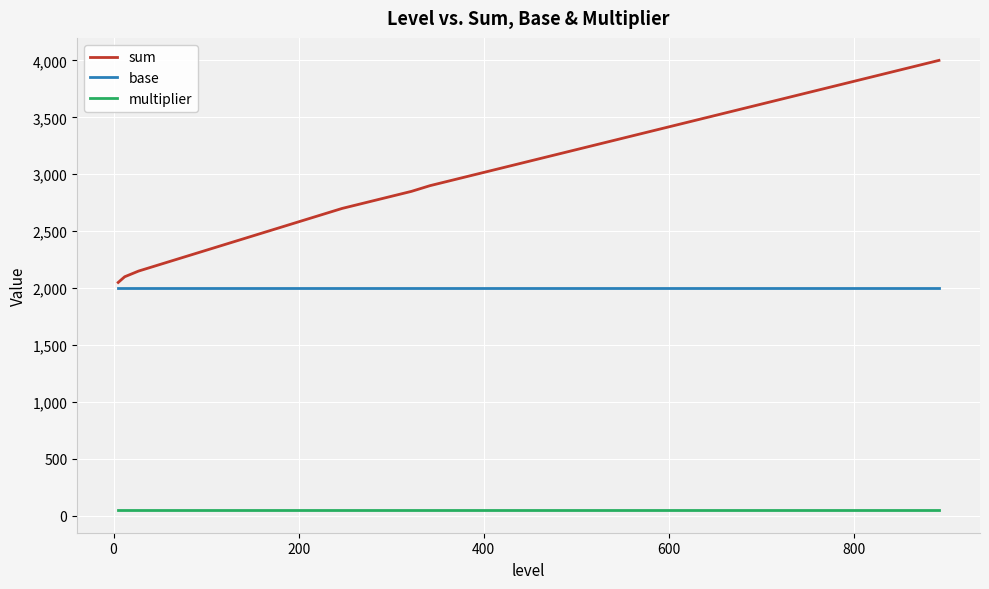

What is the highest value of the sum series?

4000